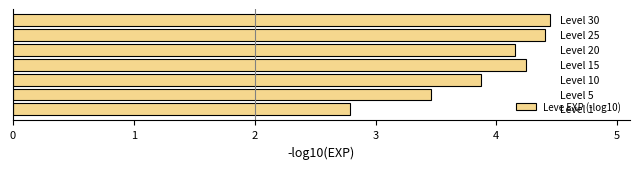

What is the average value?

3.9